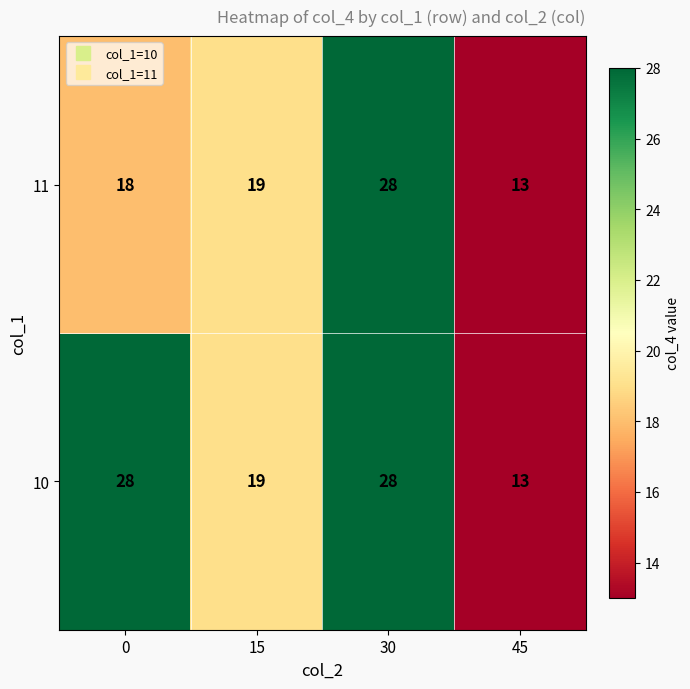

At which label is 11 closest to 20?

15